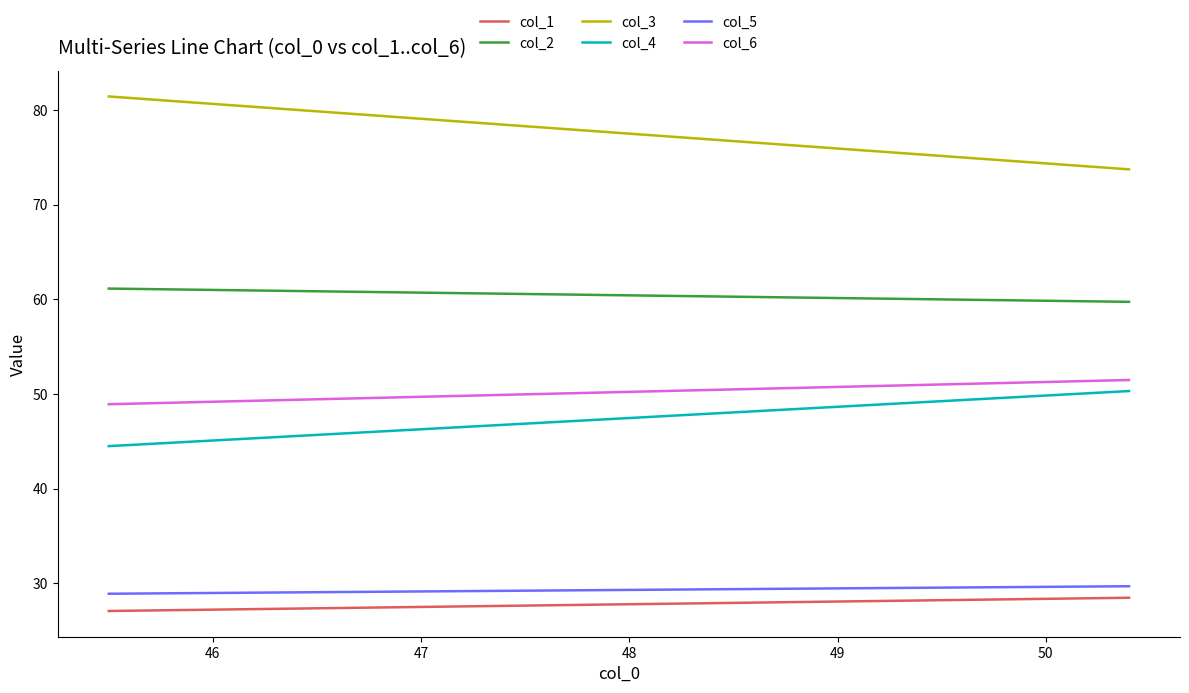

What is the sum of all col_5 values?

58.6